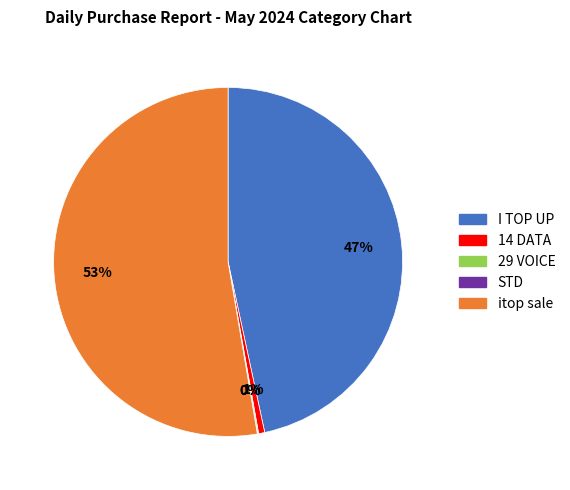

What is the majority slice?

itop sale